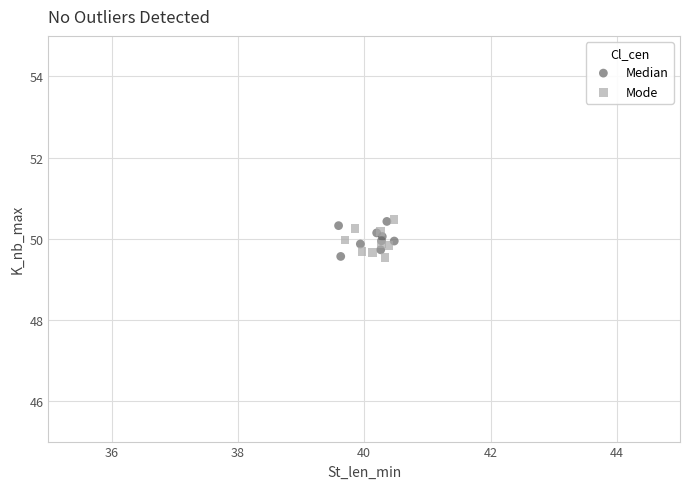

What are all the series names shown in the legend?

Median, Mode